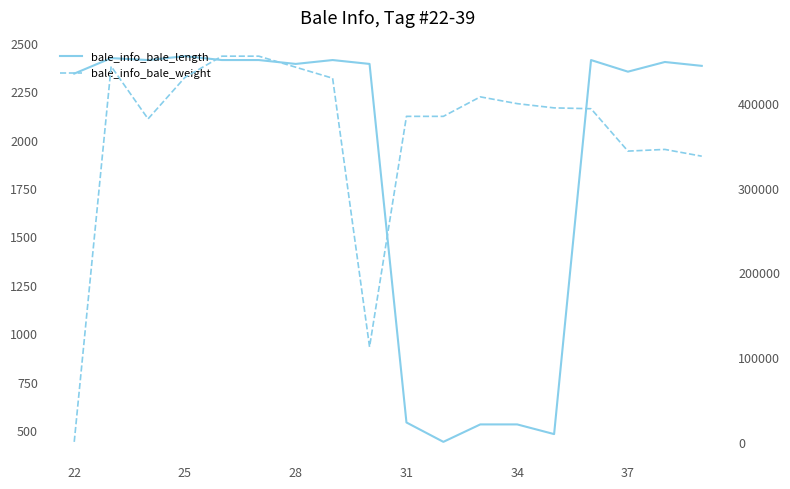

Is the value of bale_info_bale_weight at 28 greater than the value of bale_info_bale_length at 22?

Yes